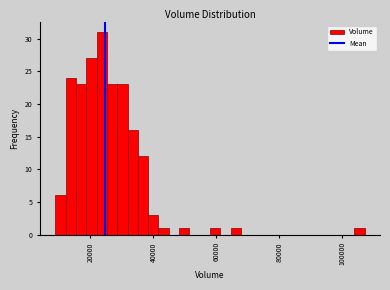

Read against the x-axis, roughly where is the centre of the tallest bar?

24000